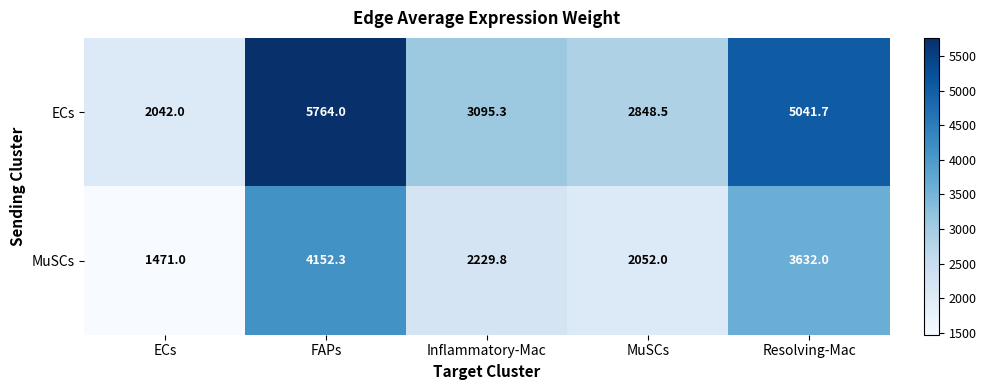

The value of MuSCs at MuSCs is 468.1. True or false?

False